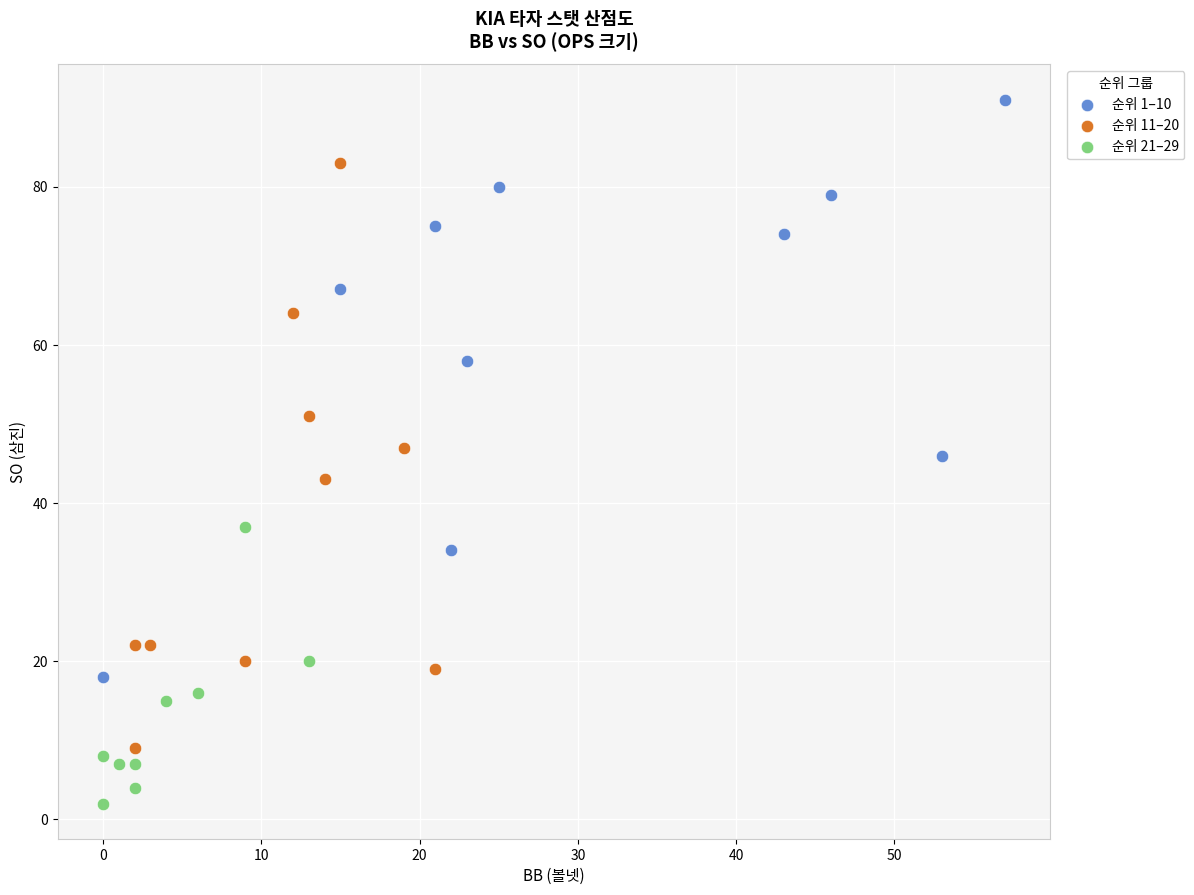

Which series contains the lowest Y value?

순위 21–29